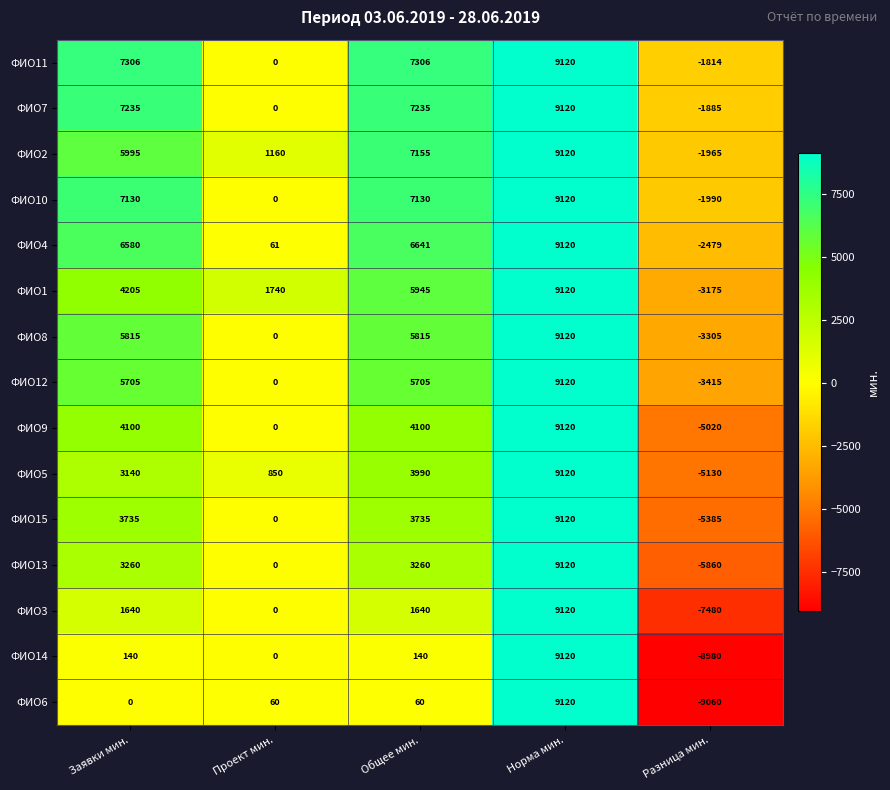

Which series has the largest range (max minus min)?

ФИО6